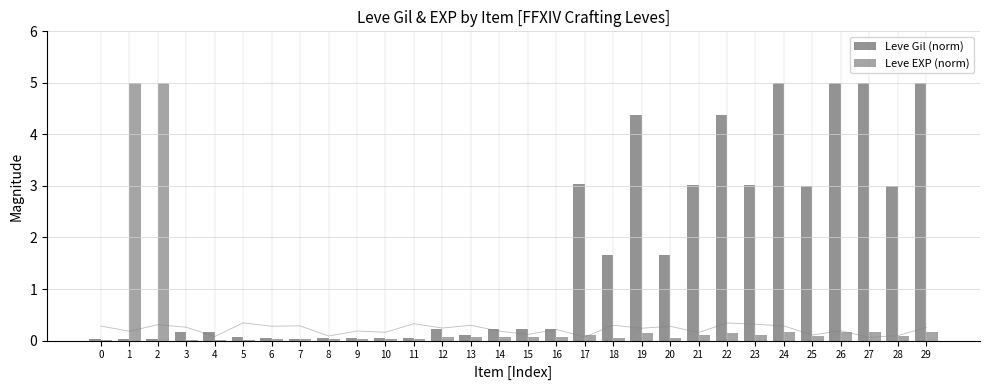

What is the value of the Leve EXP (norm) bar at the 15th from the left?

0.1